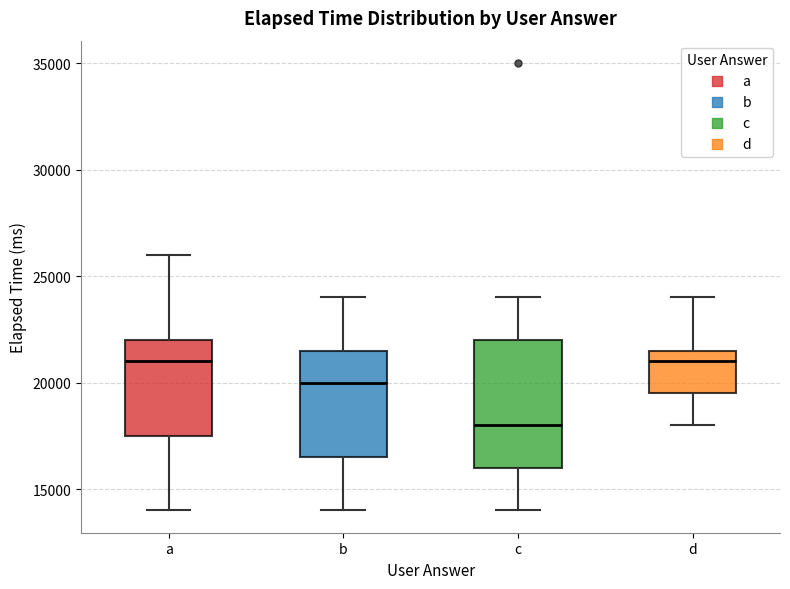

Reading left to right, read every box against the y-axis: the position of its median line, the range the box covers, and the ends of its whiskers. The values are not printed on the chart, so give them approximately, as read against the axis.

a: median 21000, box 17500 to 22000, whiskers 14000 to 26000
b: median 20000, box 16500 to 21500, whiskers 14000 to 24000
c: median 18000, box 16000 to 22000, whiskers 14000 to 24000
d: median 21000, box 19500 to 21500, whiskers 18000 to 24000